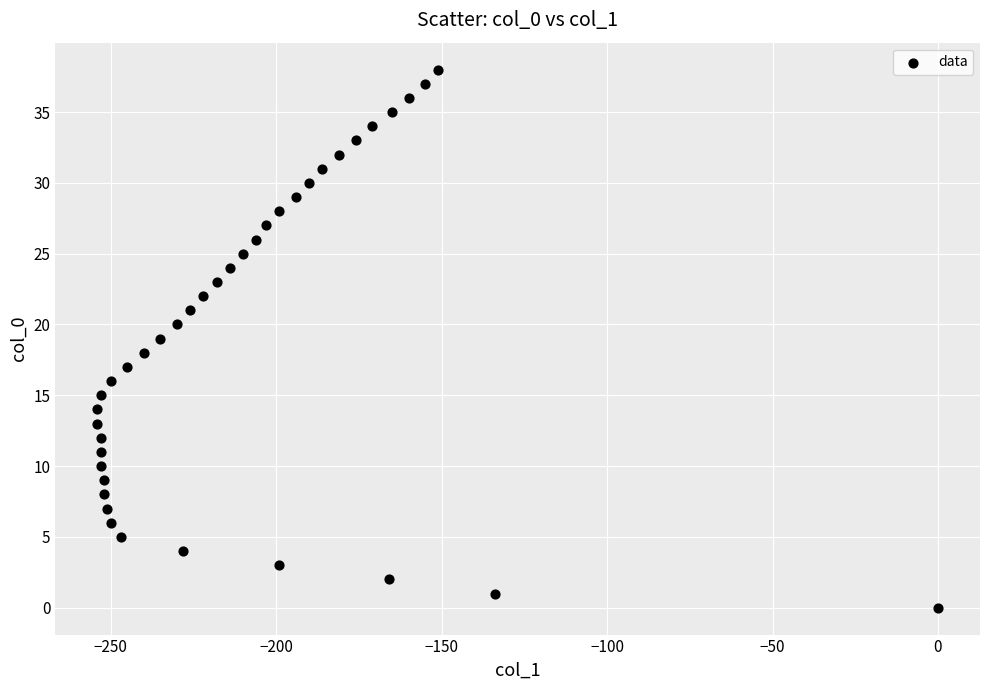

What is the range of Y values (max minus min)?

38